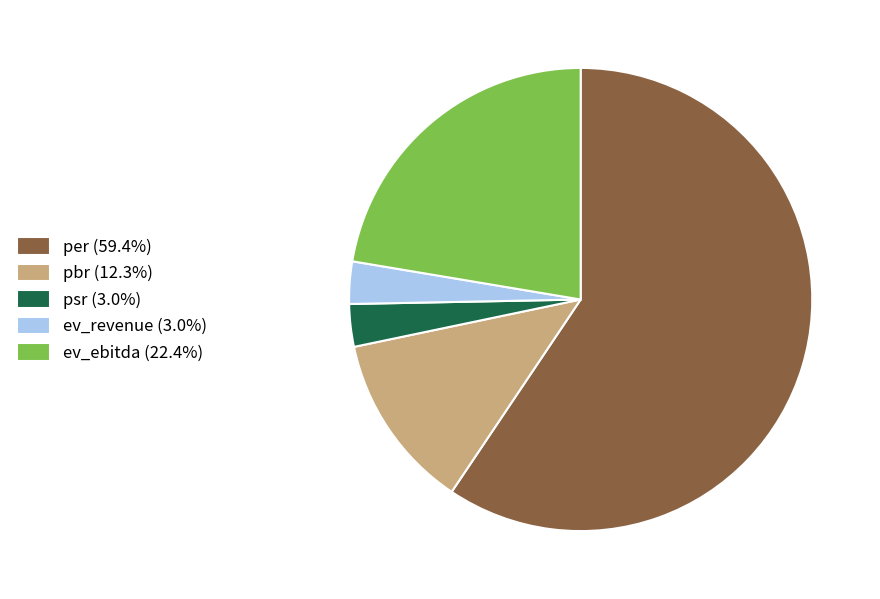

Does per (59.4%) account for over 50% of the chart?

Yes